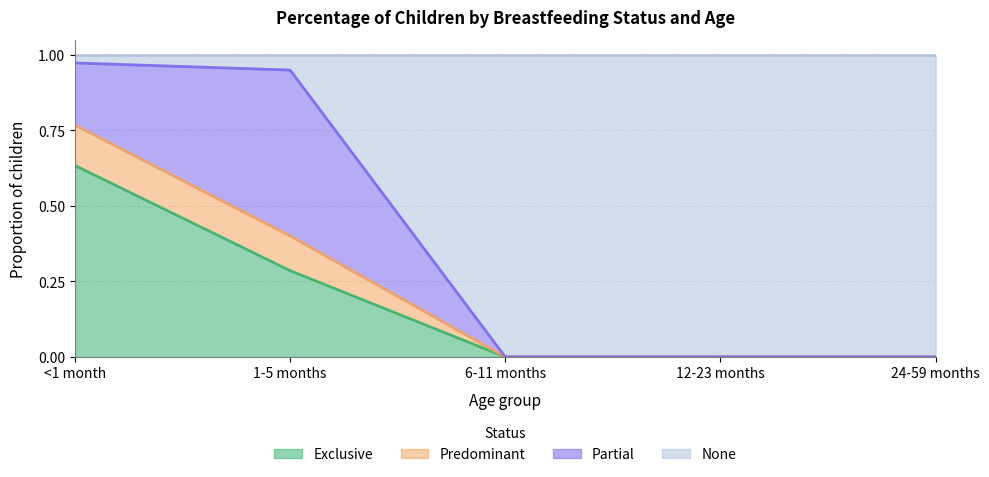

What is the total value across all series at 1-5 months?

1.0